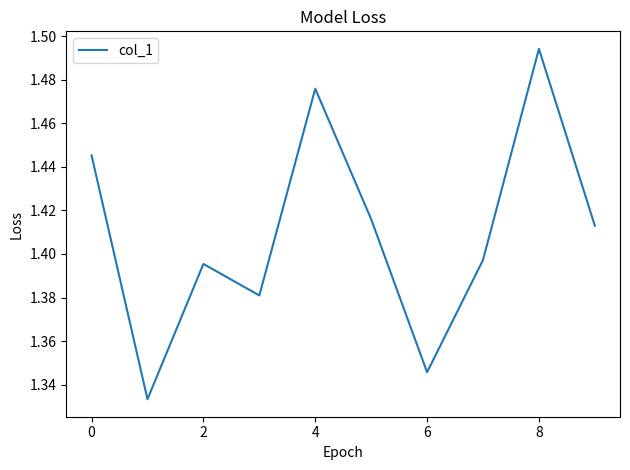

True or false: the data shows 0.9 at 2.

False